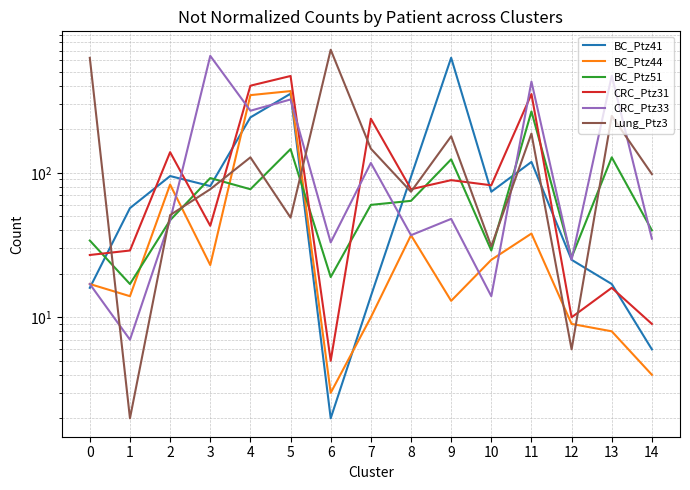

How many times do Lung_Ptz3 and BC_Ptz41 cross each other?

6